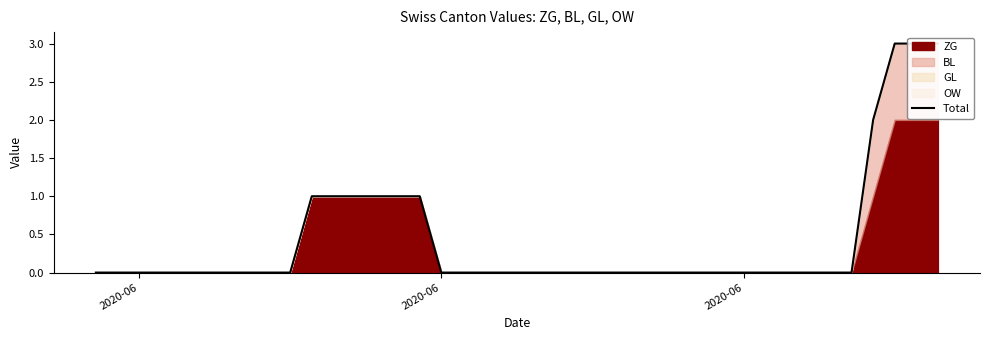

What is the value of the 14th point from the left?

1